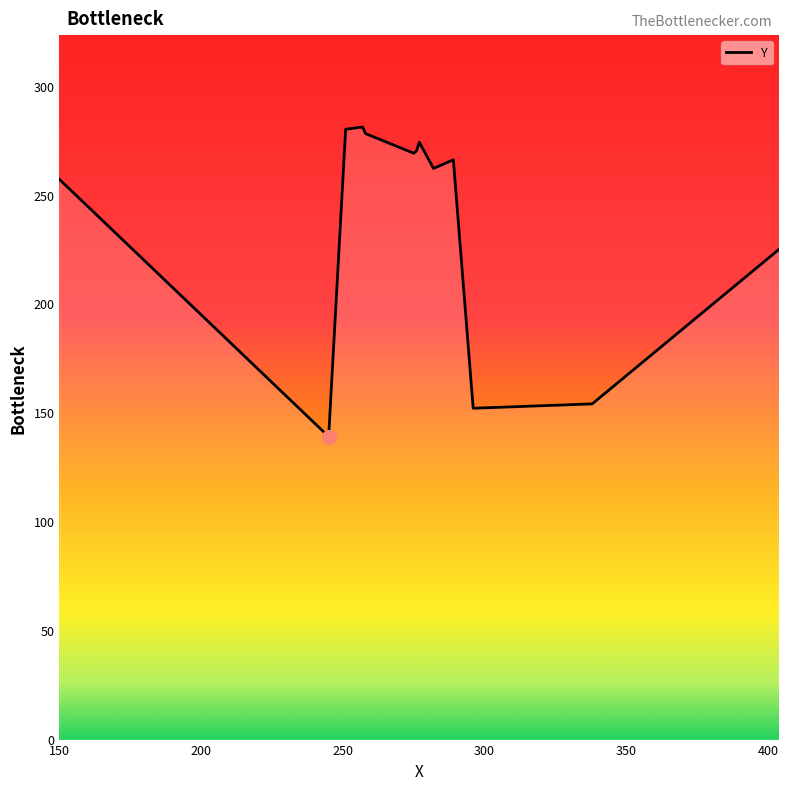

What is the smallest value displayed?

139